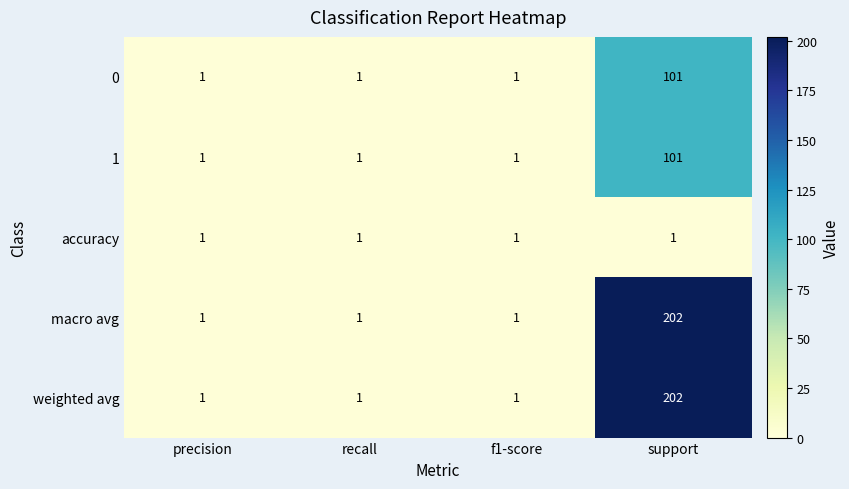

Reading left to right, list all the values displayed in this chart.

0: precision=1	recall=1	f1-score=1	support=101
1: precision=1	recall=1	f1-score=1	support=101
accuracy: precision=1	recall=1	f1-score=1	support=1
macro avg: precision=1	recall=1	f1-score=1	support=202
weighted avg: precision=1	recall=1	f1-score=1	support=202